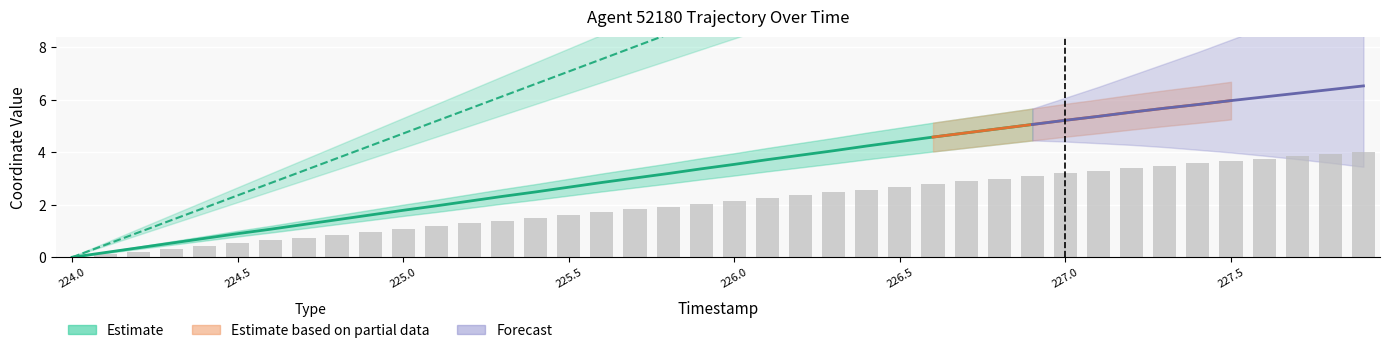

Reading left to right, what are all the values shown in this chart?

0.0	0.1	0.2	0.3	0.4	0.5	0.6	0.8	0.9	1.0	1.1	1.2	1.3	1.4	1.5	1.6	1.7	1.8	1.9	2.0	2.1	2.3	2.4	2.5	2.6	2.7	2.8	2.9	3.0	3.1	3.2	3.3	3.4	3.5	3.6	3.7	3.8	3.8	3.9	4.0